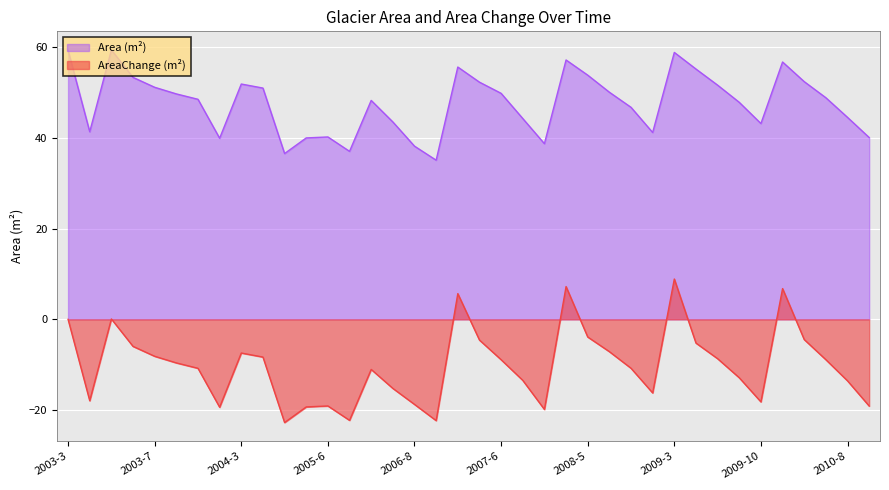

Where is AreaChange nearest to the value -6?

2003-6